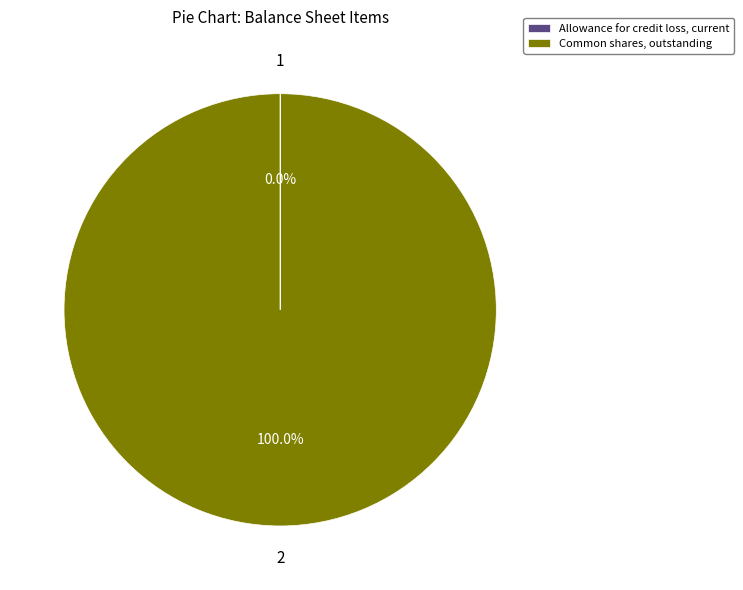

Does Common shares, outstanding represent more than half of the total?

Yes